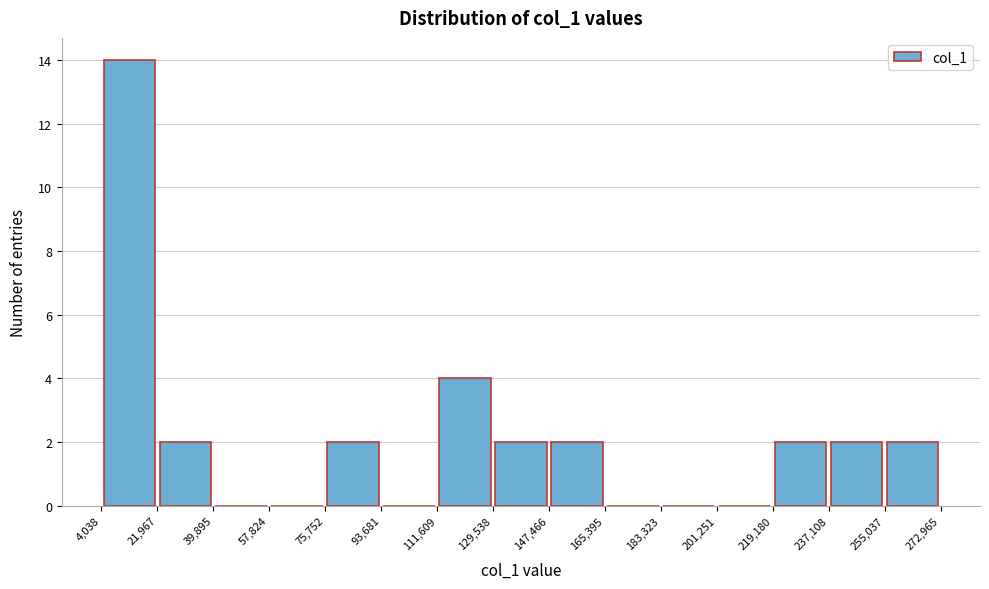

Over which range of the x-axis is the bar tallest?

4,038 to 21,967